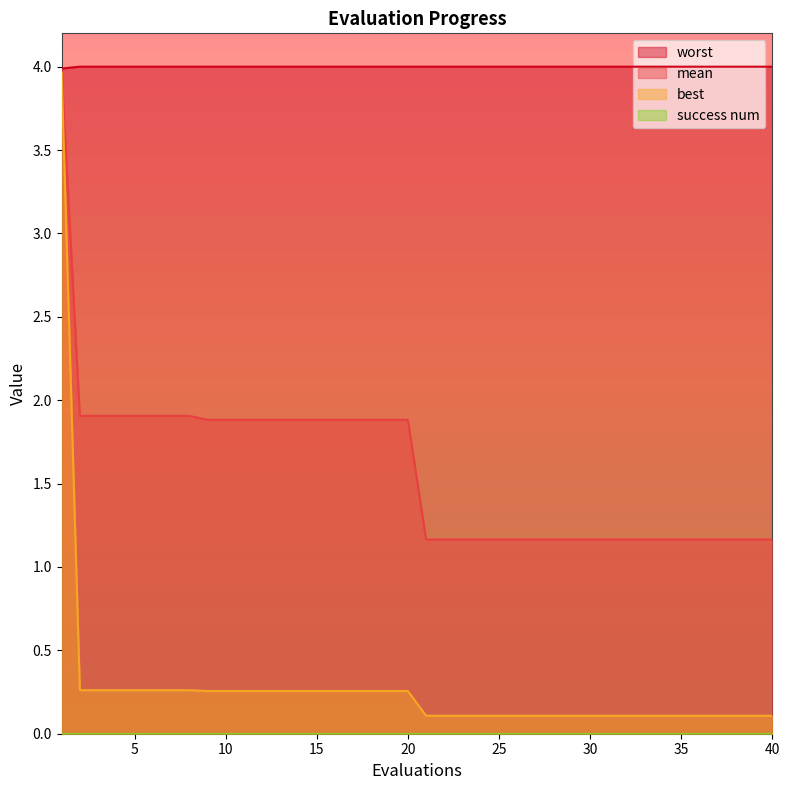

Which series has the largest range (max minus min)?

best